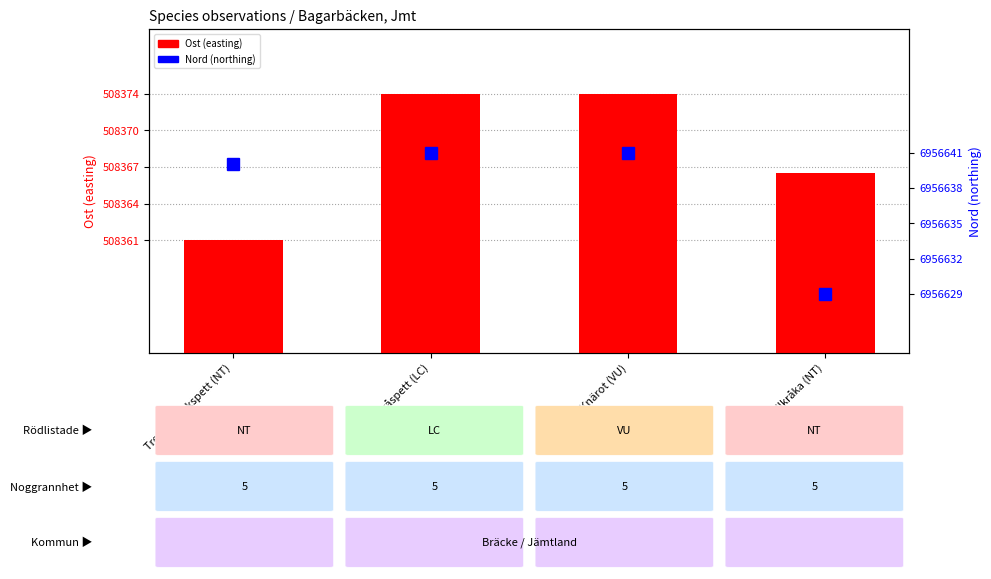

What is the sum of all Ost (easting) values?

72